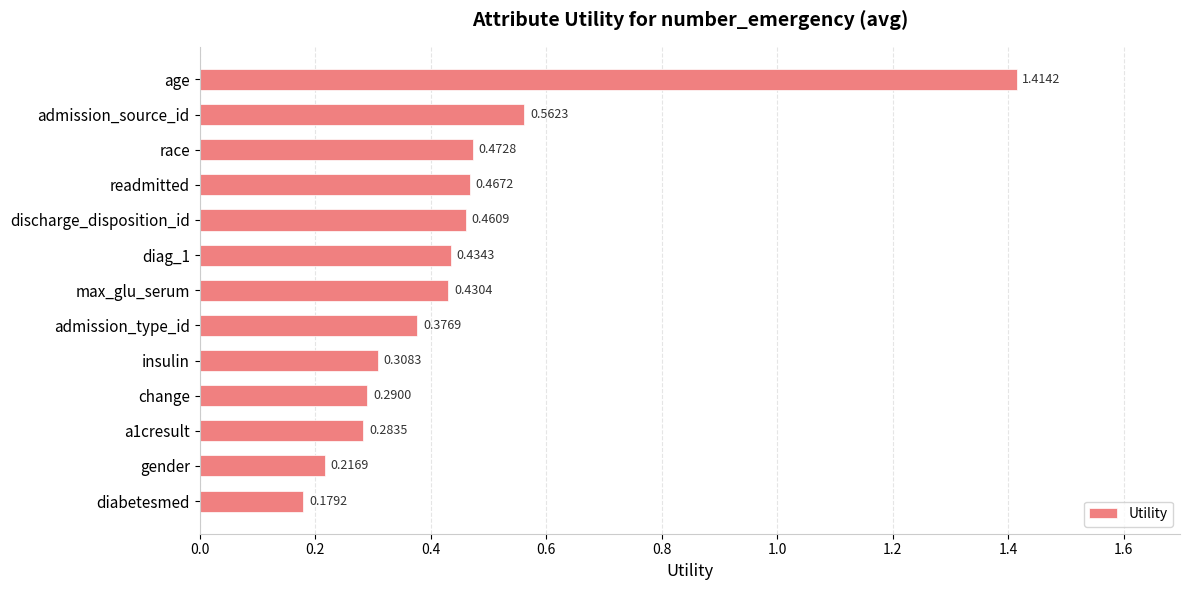

Rank the categories by value from highest to lowest.

age, admission_source_id, race, readmitted, discharge_disposition_id, diag_1, max_glu_serum, admission_type_id, insulin, change, a1cresult, gender, diabetesmed